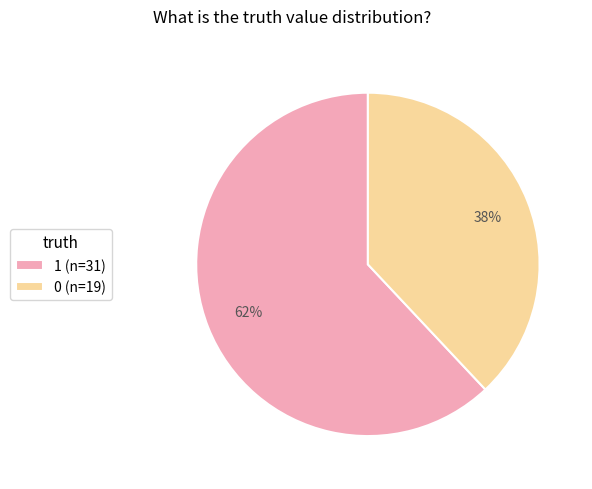

Rank the categories by value from highest to lowest.

1, 0